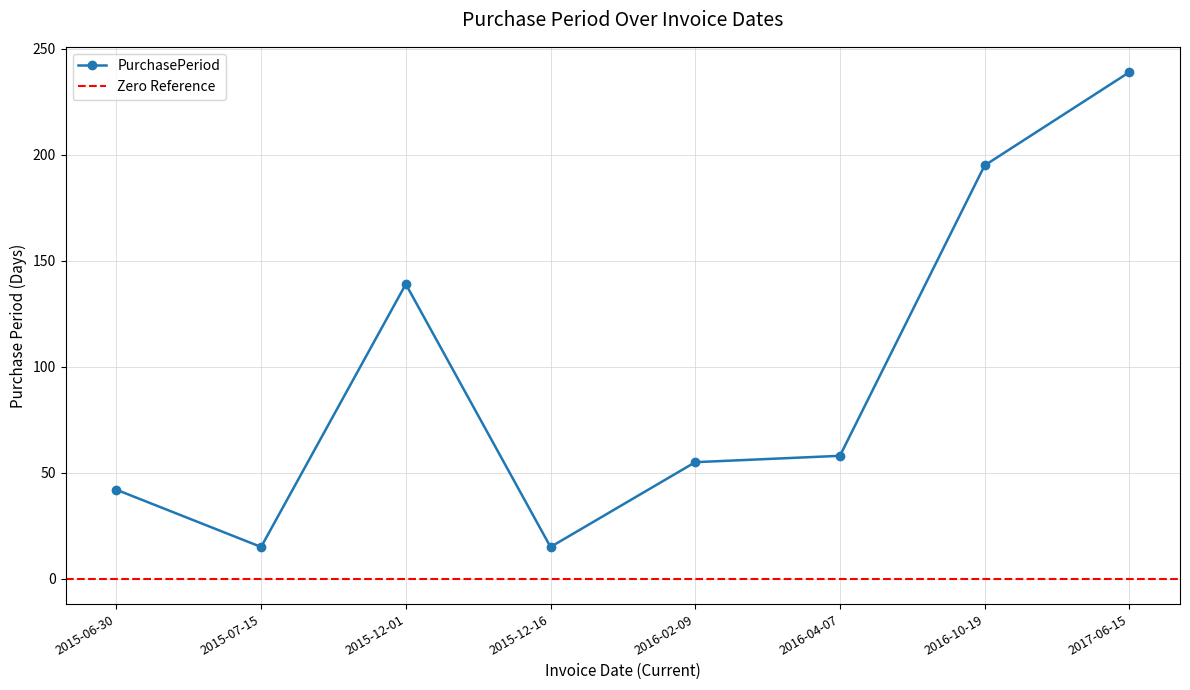

What value does the data have at 2017-06-15, to the nearest 10?

240